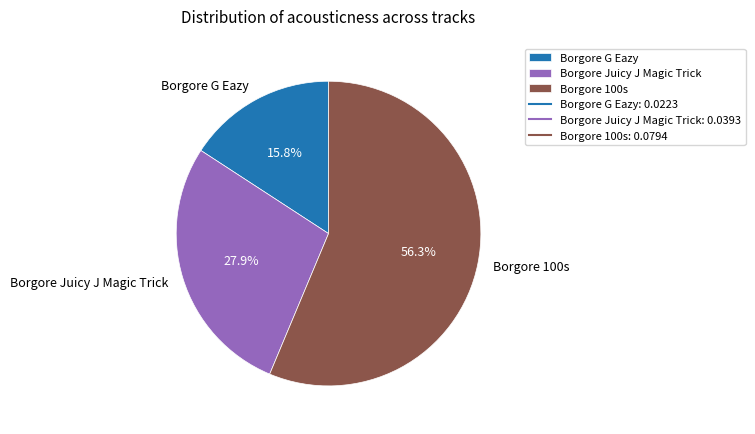

Is it true that Borgore Juicy J Magic Trick is 17% of the pie?

False